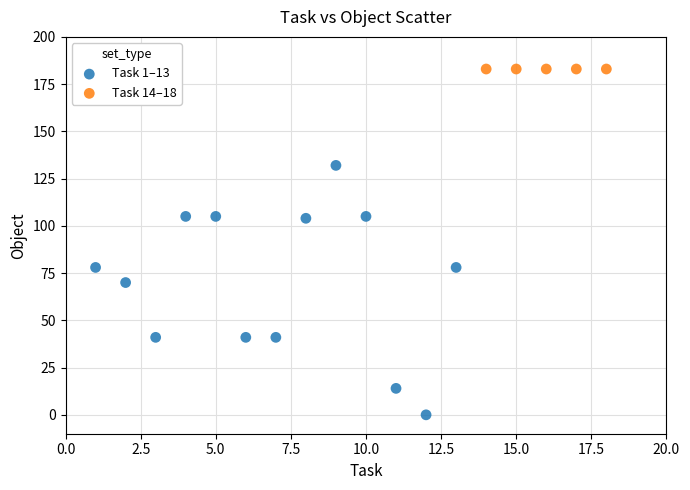

Which series reaches the maximum Y coordinate?

Task 14–18